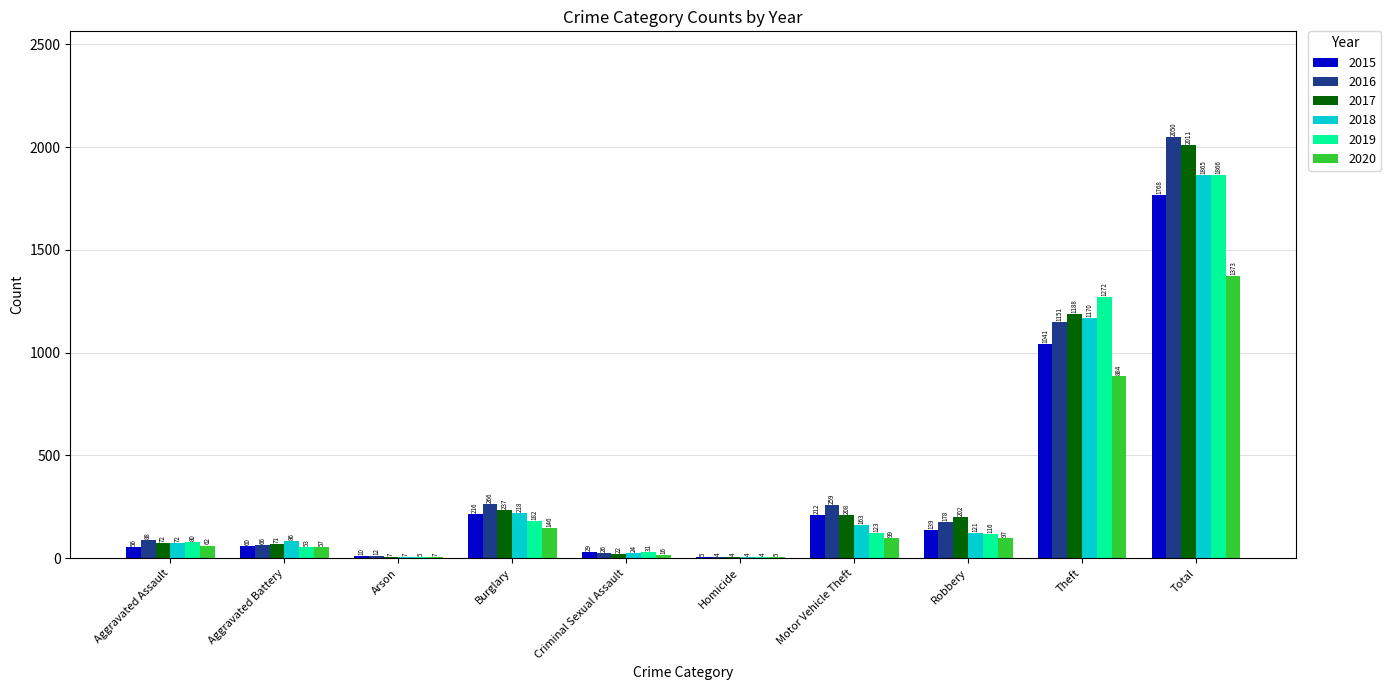

What is the total value across all series at Homicide?

26